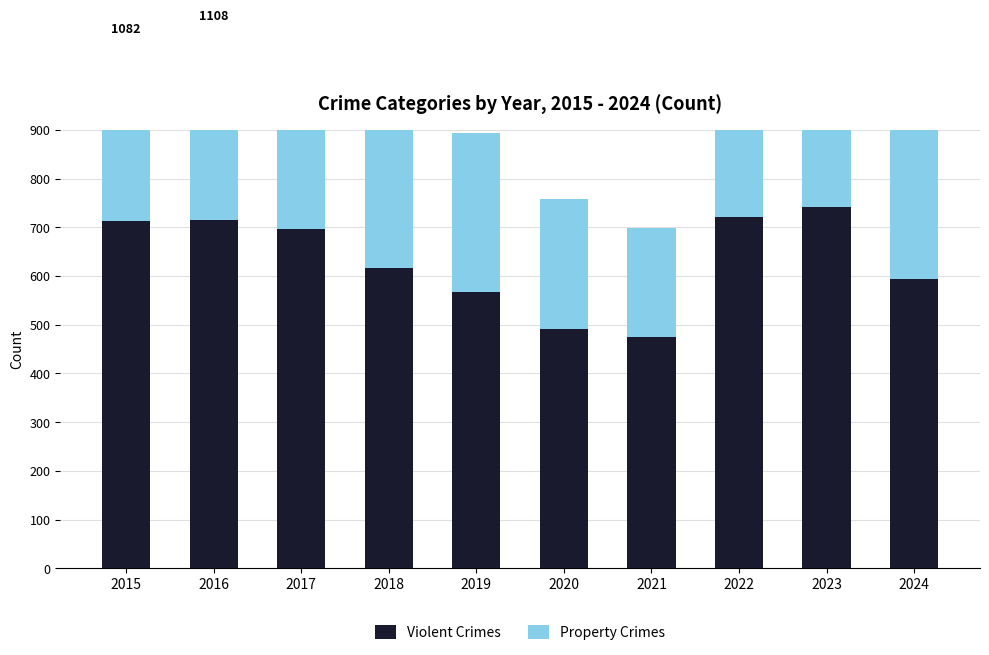

How many bars are there in total?

20